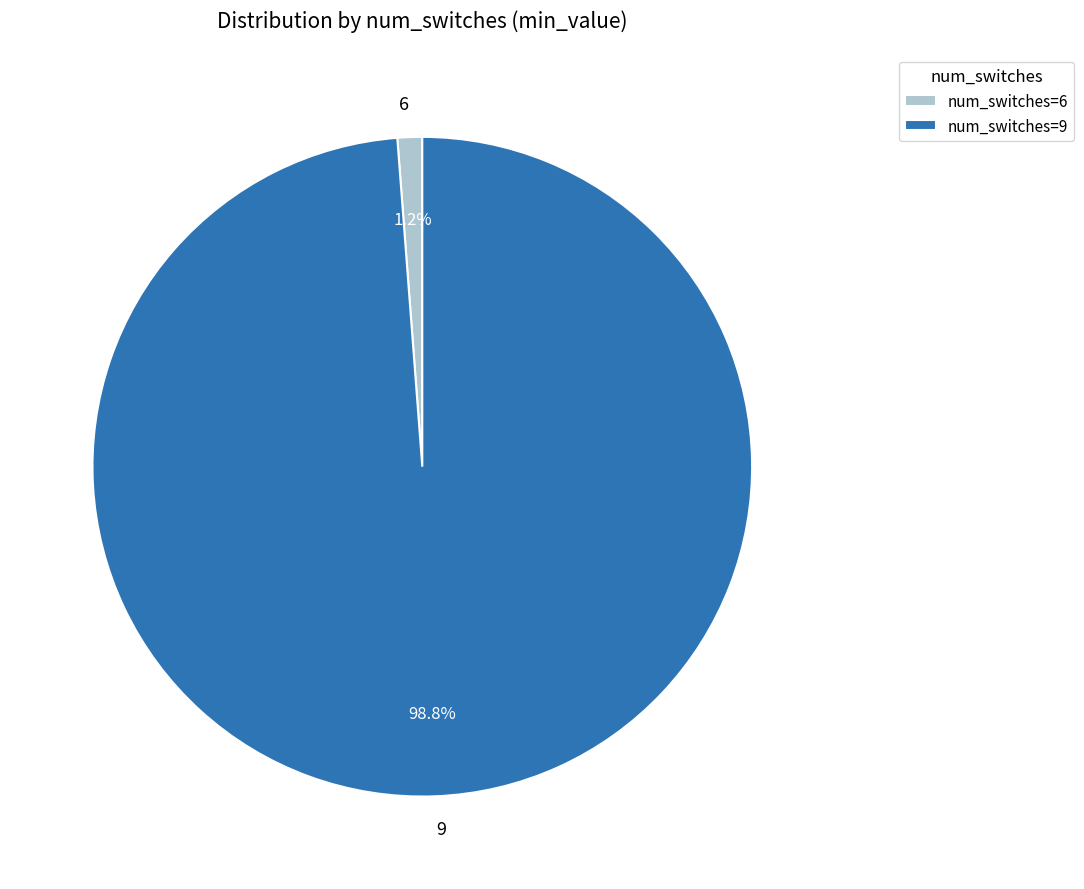

Combined, do 6 and 9 account for over 50%?

Yes